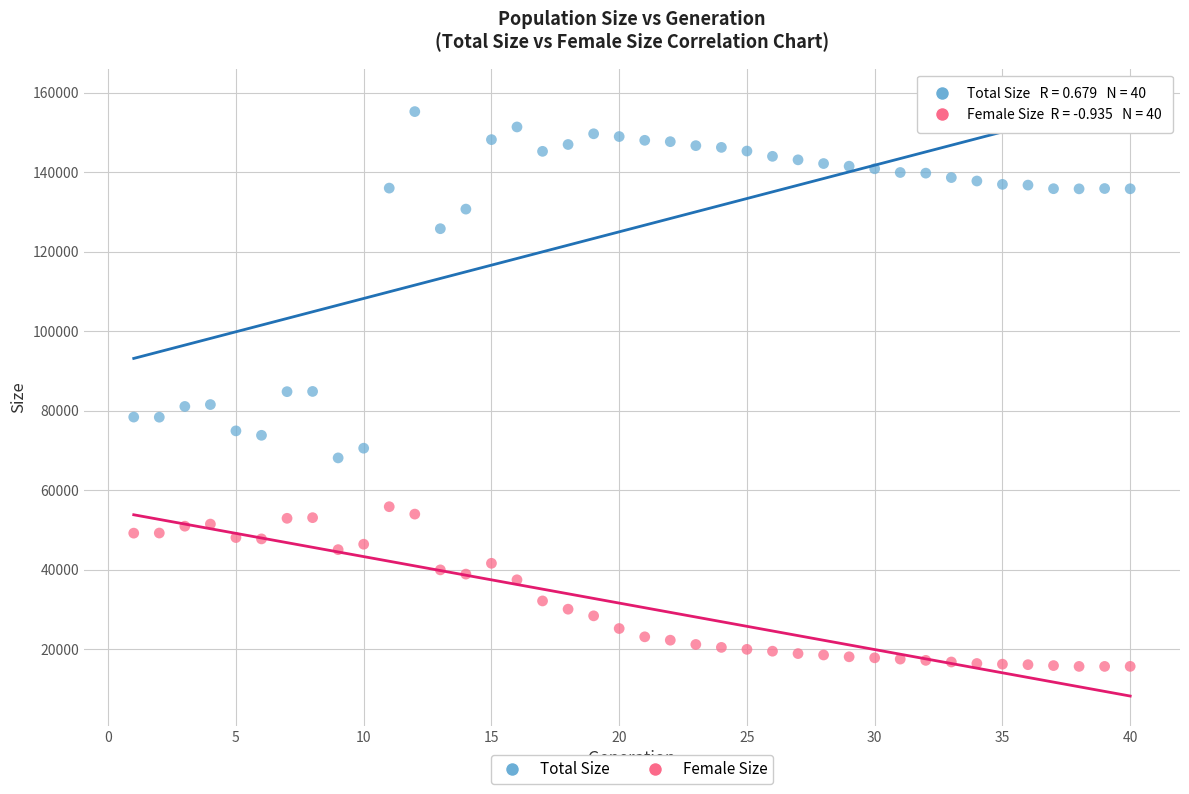

Across all data points, what is the range of X values (max minus min)?

39